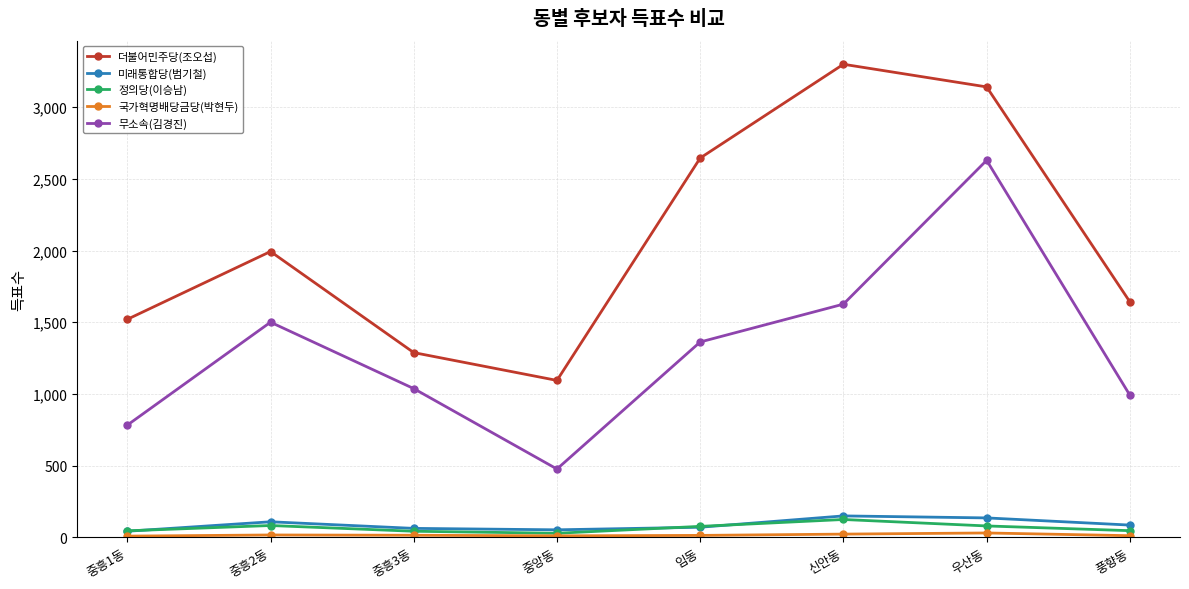

What is the difference between the maximum and minimum values in the 정의당(이승남) series?

96